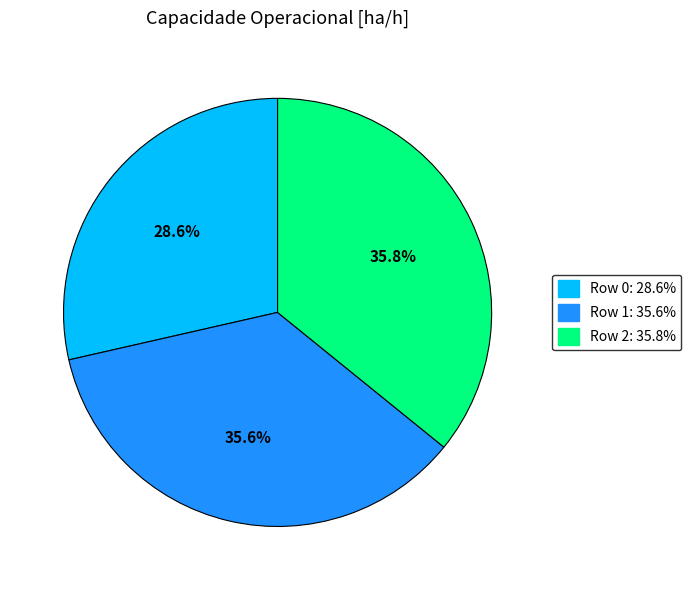

Which category has the smallest portion of the pie?

Row 0